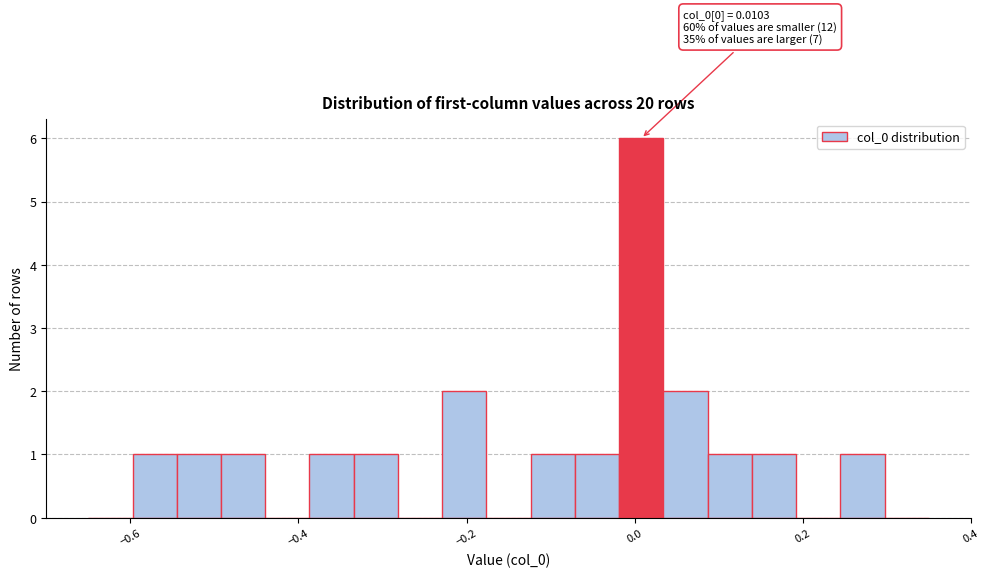

Around what value on the x-axis is the tallest bar? Give the approximate position of its centre, as read against the axis.

0.00